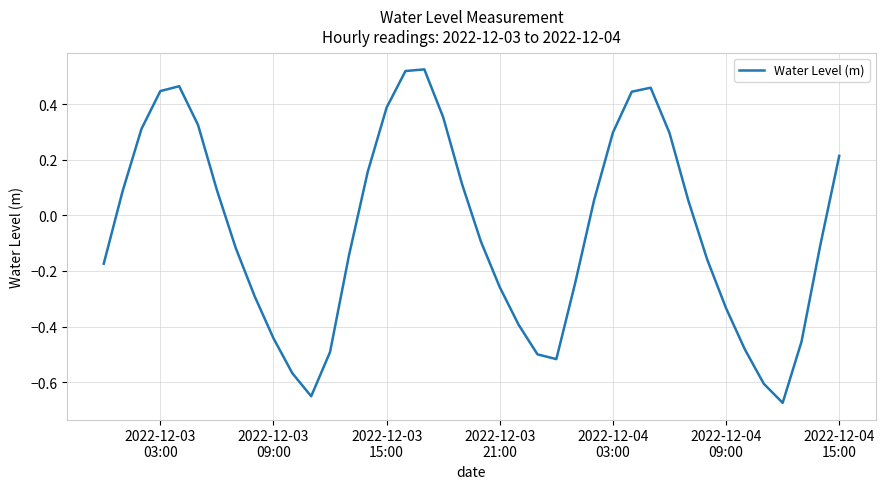

What is the difference between the maximum and minimum values?

1.2